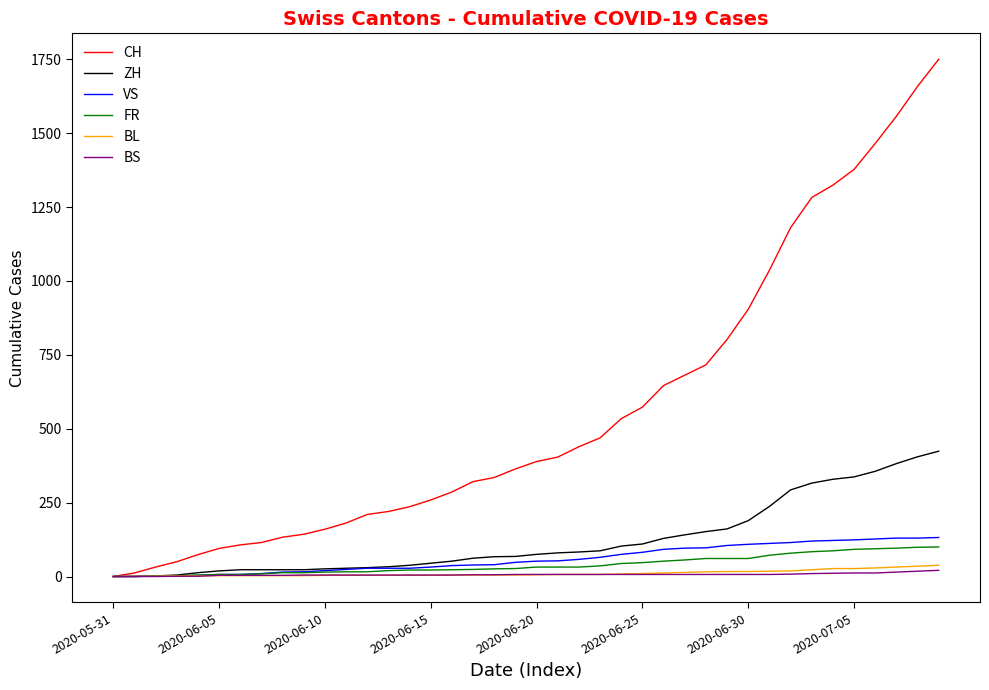

What is the difference between the maximum and minimum values in the ZH series?

424